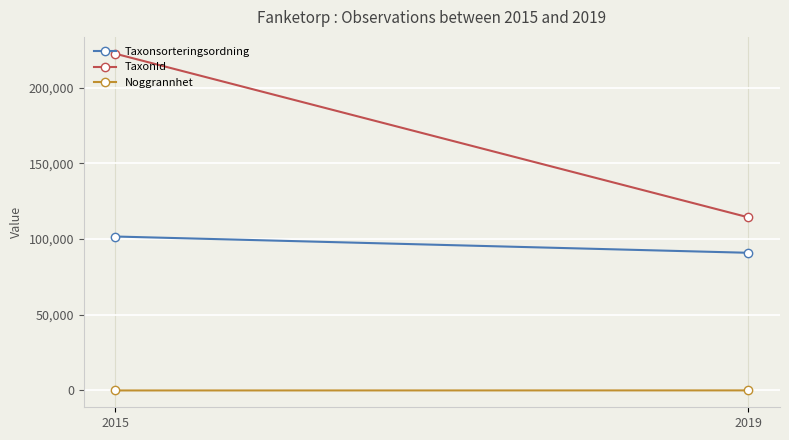

What is the difference between the highest and lowest values at 2019?

114292.2